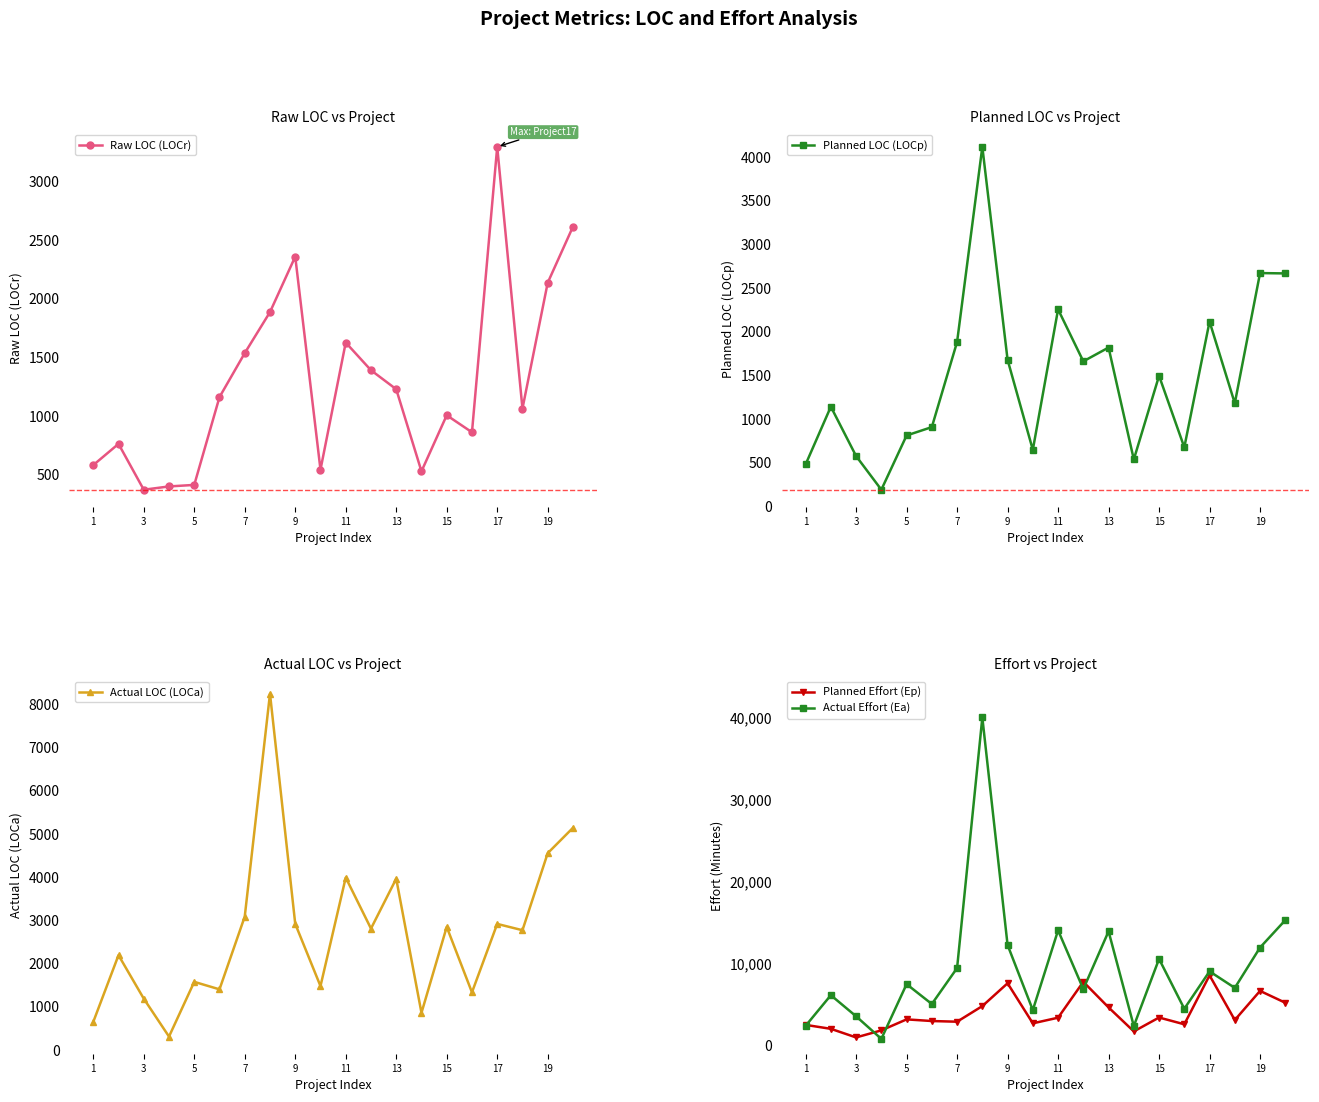

How many interior local valleys does the Planned LOC (LOCp) series have?

6